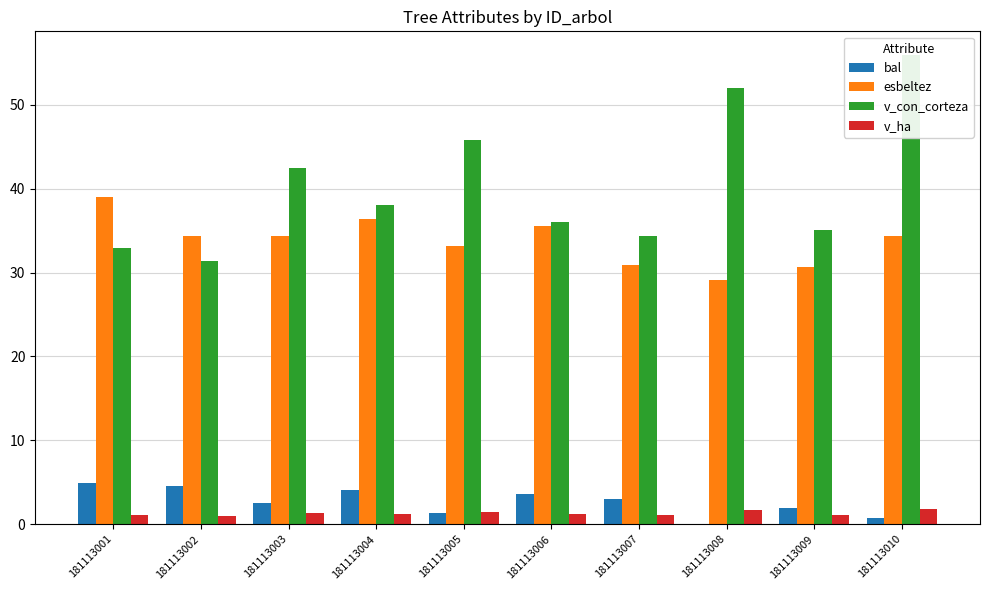

Rank the series at 181113006 from highest to lowest value.

v_con_corteza, esbeltez, bal, v_ha